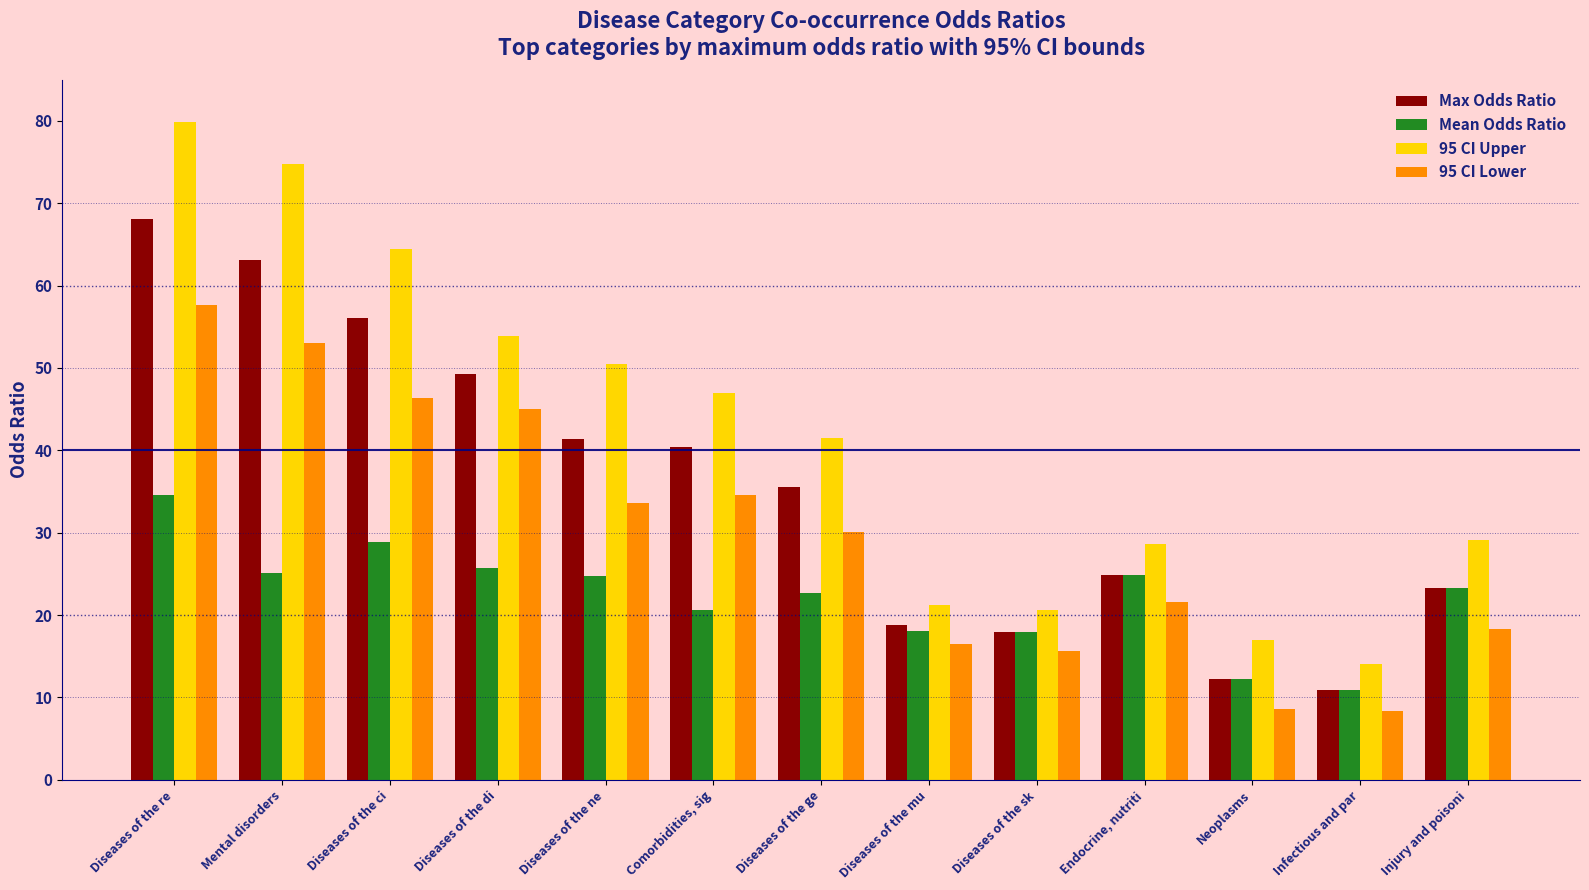

Is the value of Mean Odds Ratio at Injury and poisoni greater than the value of Max Odds Ratio at Diseases of the mu?

Yes